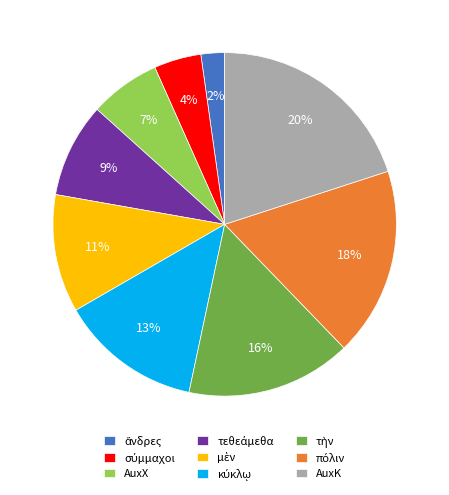

What percentage is the AuxK slice, to the nearest percent?

20%